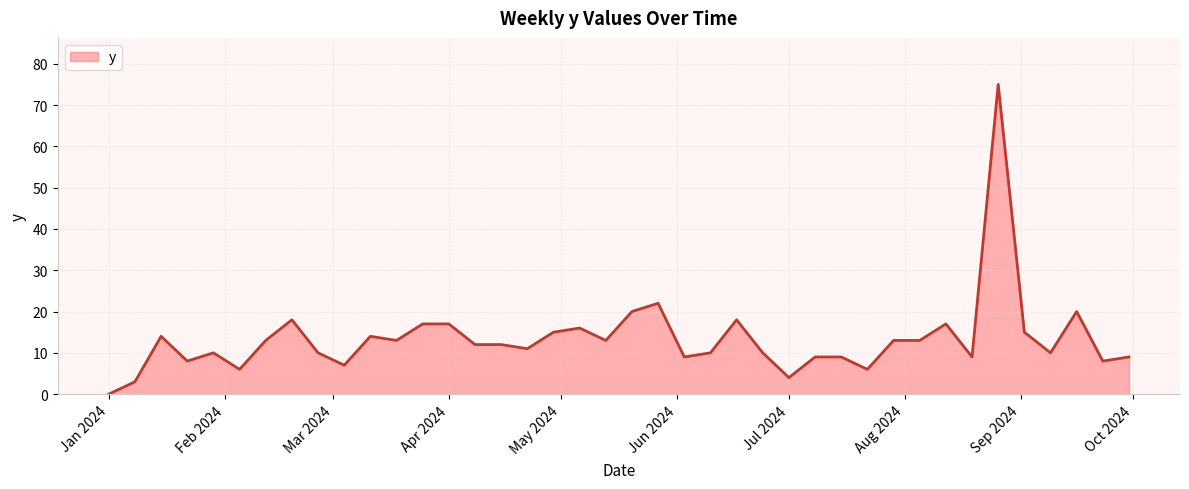

What is the maximum value shown in the chart?

75